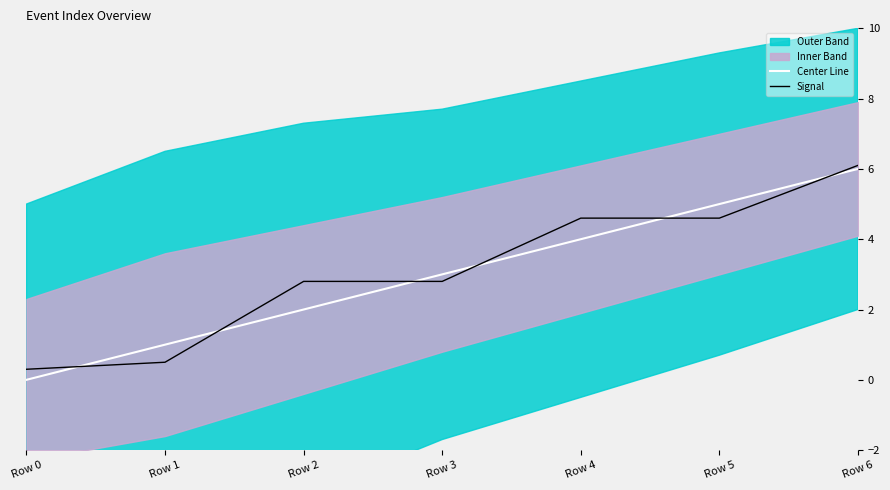

At how many categories does at least one series exceed 2?

5